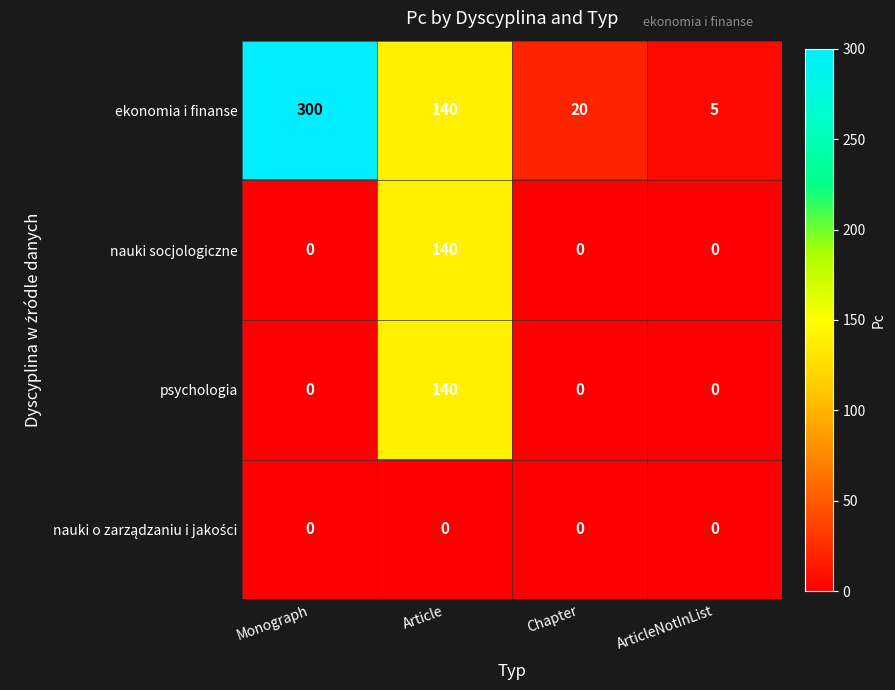

What is the approximate value of ekonomia i finanse at Monograph?

300